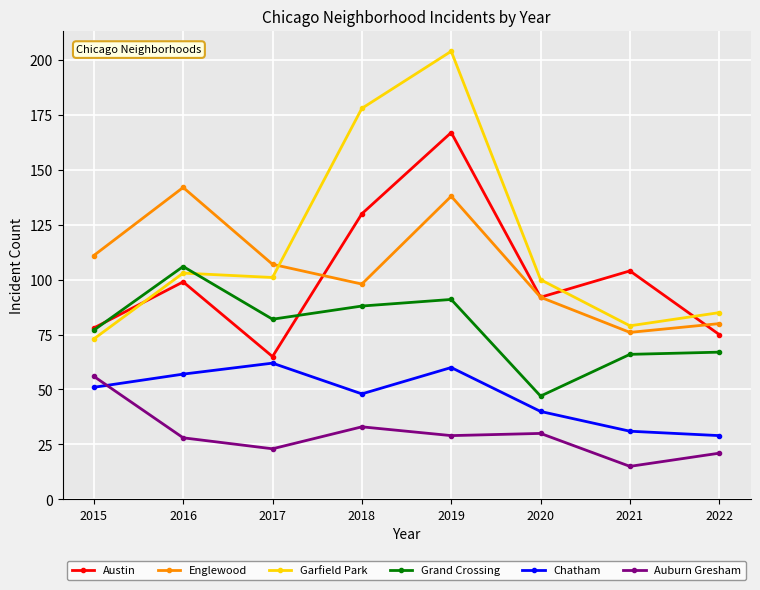

What is the average value of the Chatham series?

47